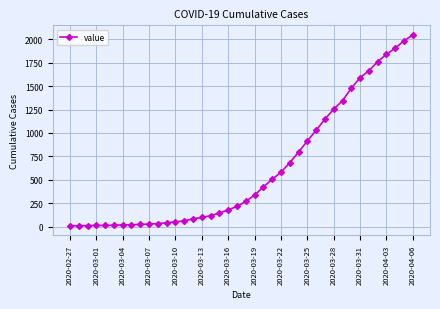

What is the maximum value shown in the chart?

2047